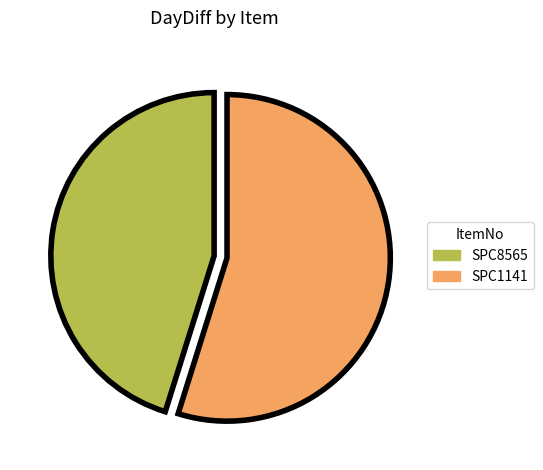

Rank the categories by value from lowest to highest.

SPC8565, SPC1141